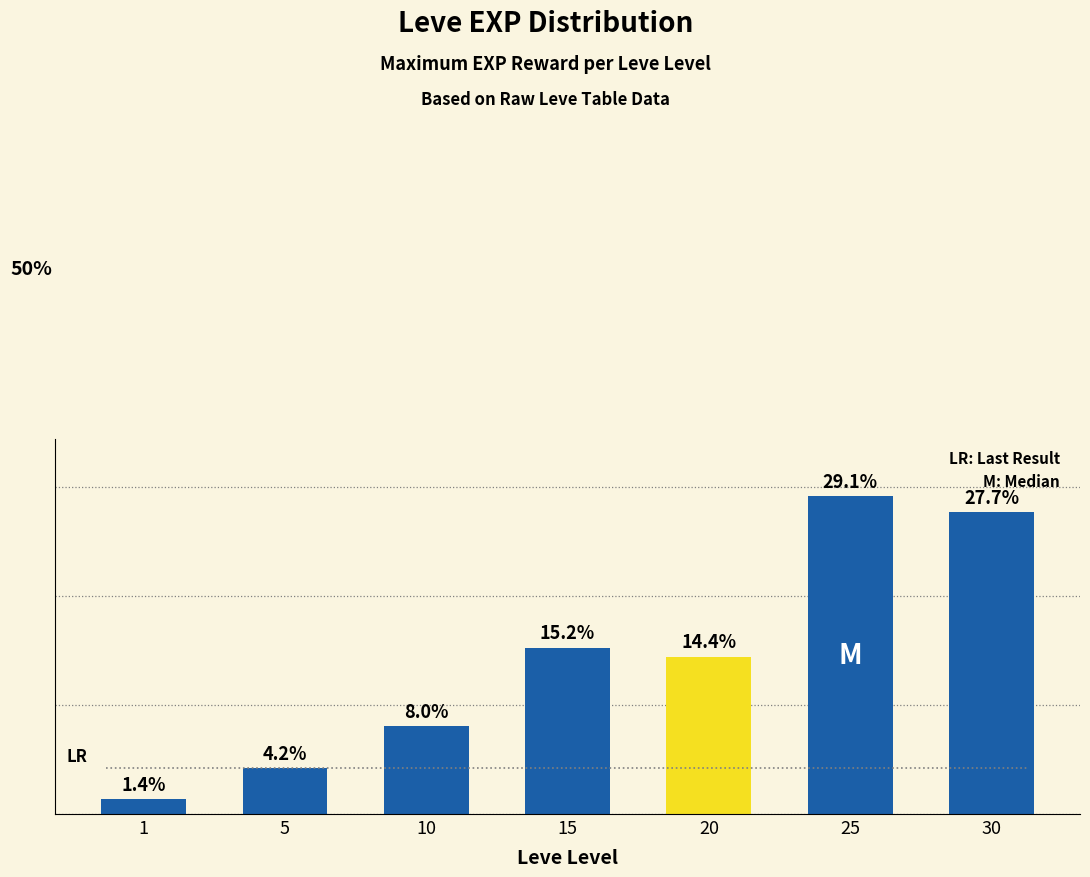

List the labels in order of value, smallest first.

1, 5, 10, 20, 15, 30, 25